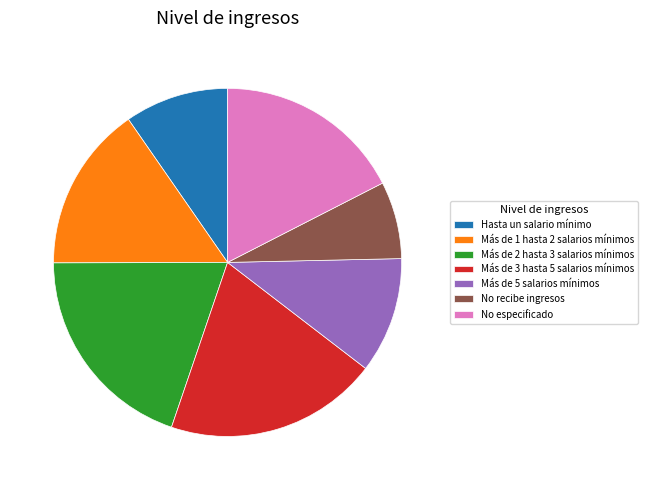

Is Más de 3 hasta 5 salarios mínimos the majority of the pie?

No